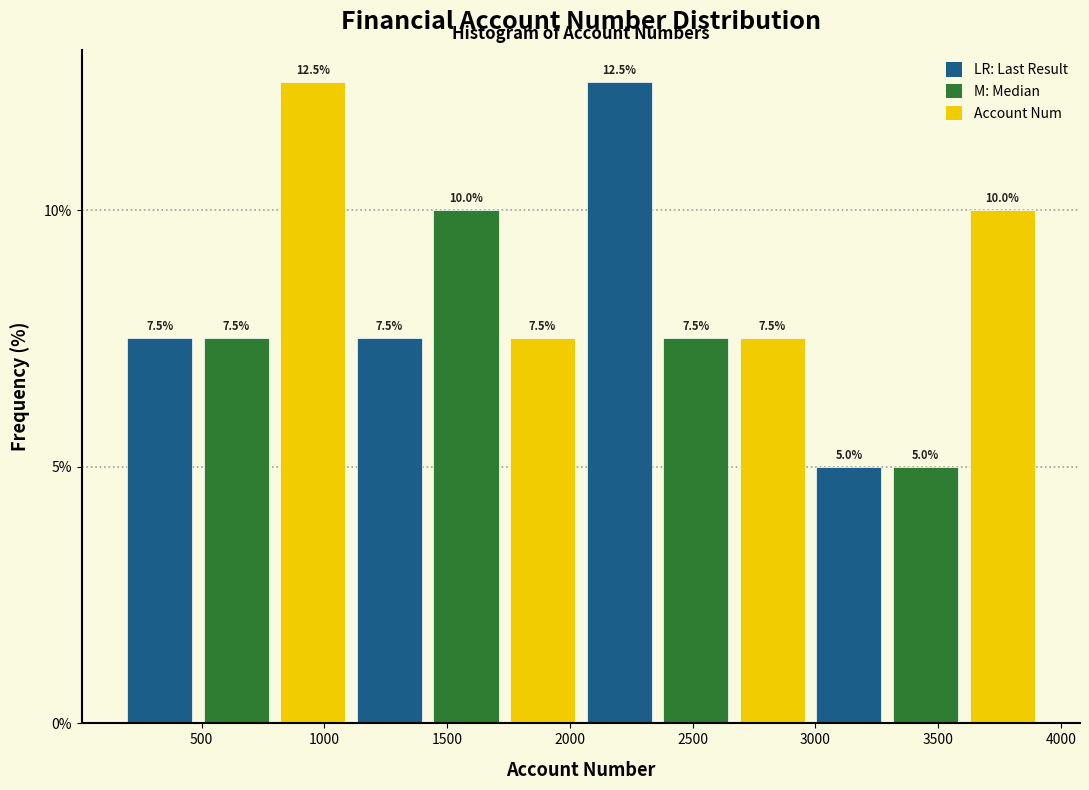

Reading left to right, transcribe this chart: for each bar, give the range it covers on the x-axis and its height. The bar edges are not printed on the chart, so give them approximately, as read against the axis.

150 to 500: 7.5
500 to 800: 7.5
800 to 1100: 12.5
1100 to 1400: 7.5
1400 to 1750: 10.0
1750 to 2050: 7.5
2050 to 2350: 12.5
2350 to 2650: 7.5
2650 to 3000: 7.5
3000 to 3300: 5.0
3300 to 3600: 5.0
3600 to 3900: 10.0